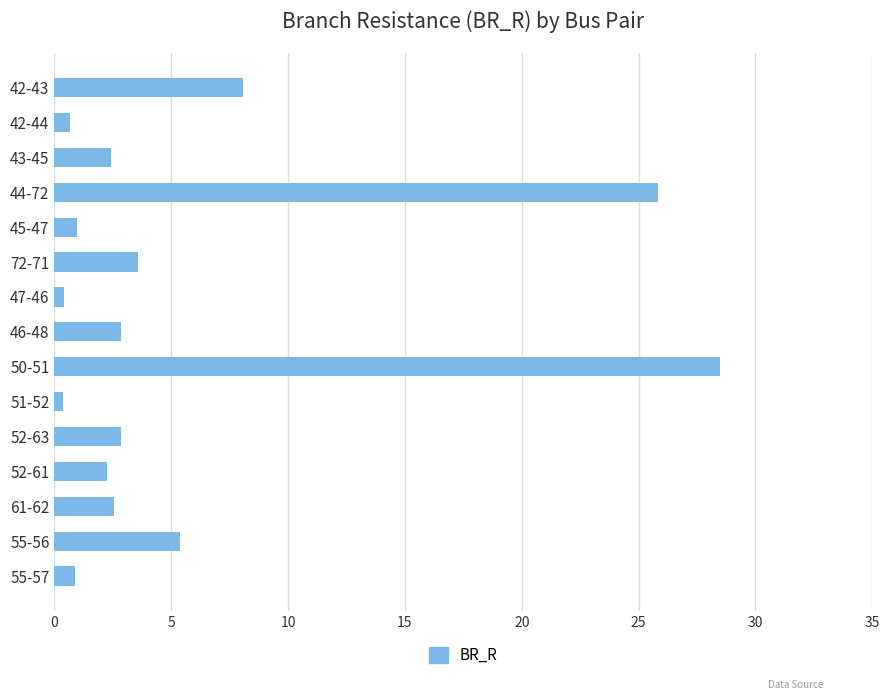

What is the smallest value displayed?

0.4